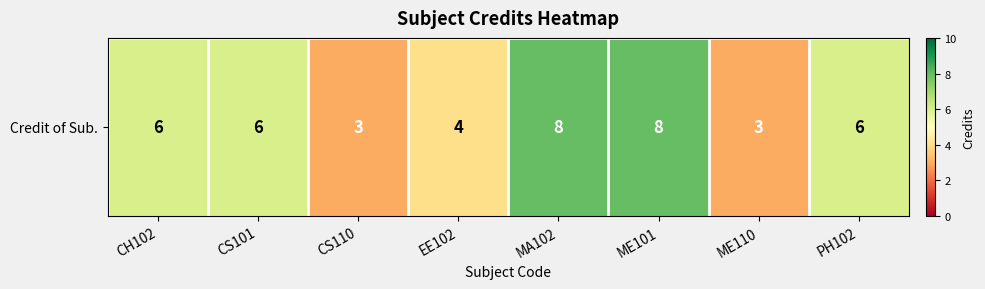

Reading right to left, what are all the values shown in this chart?

PH102=6	ME110=3	ME101=8	MA102=8	EE102=4	CS110=3	CS101=6	CH102=6